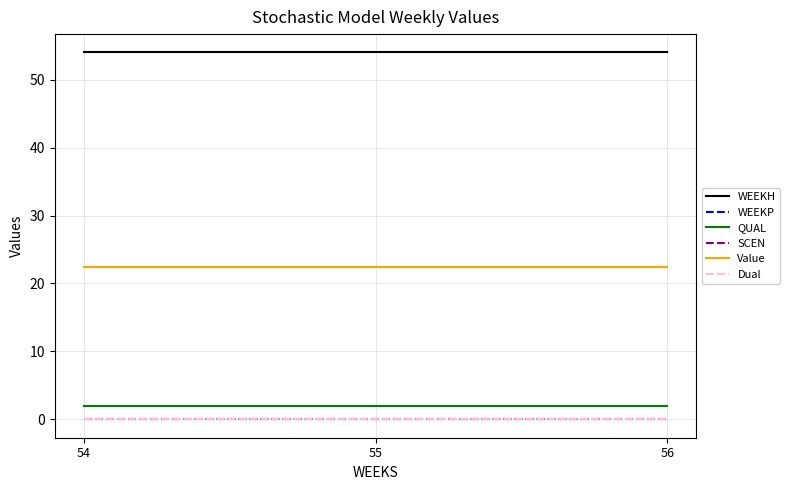

What is the sum of all WEEKH values?

162.0